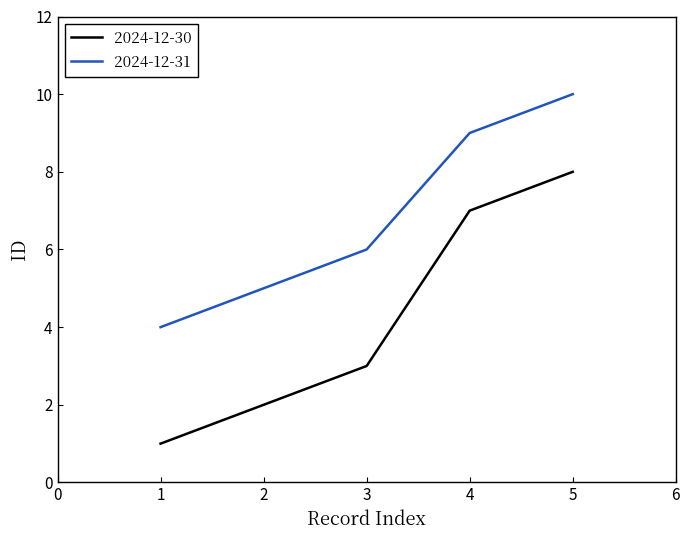

The value of 2024-12-31 at 4 is 2. True or false?

False